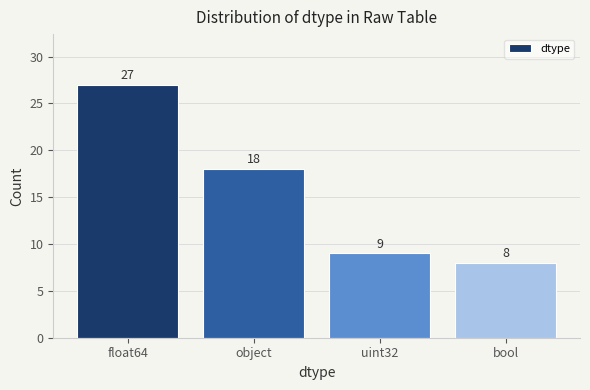

Are the bars horizontal?

No